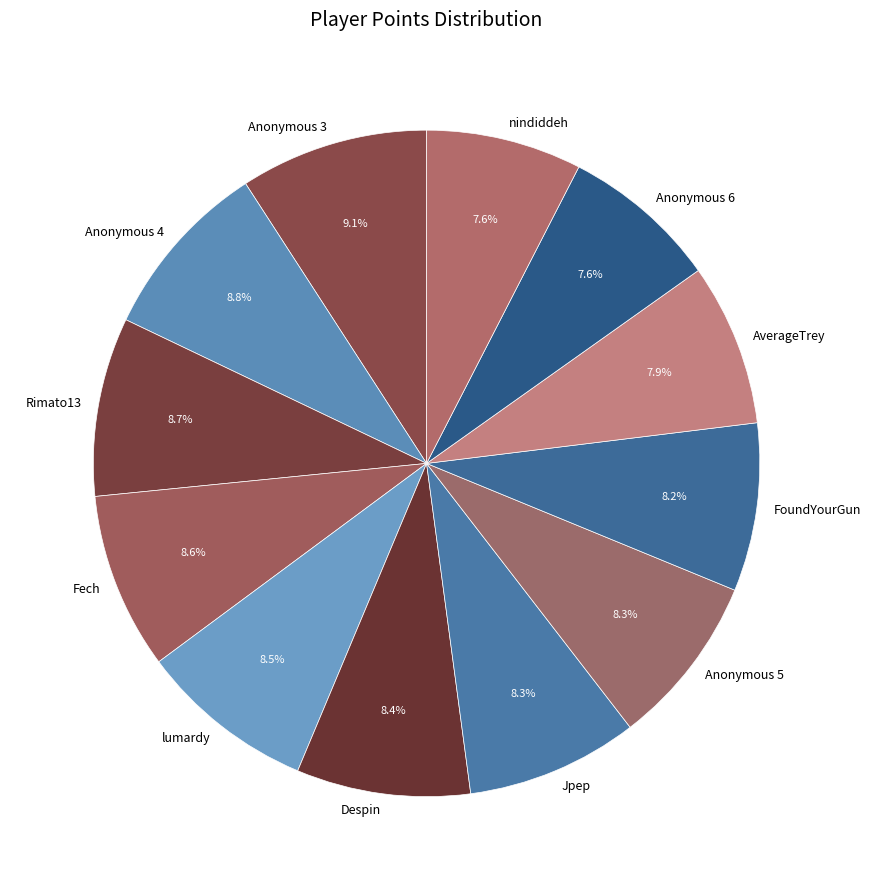

Approximately how many times larger is the value at FoundYourGun compared to Rimato13?

0.9